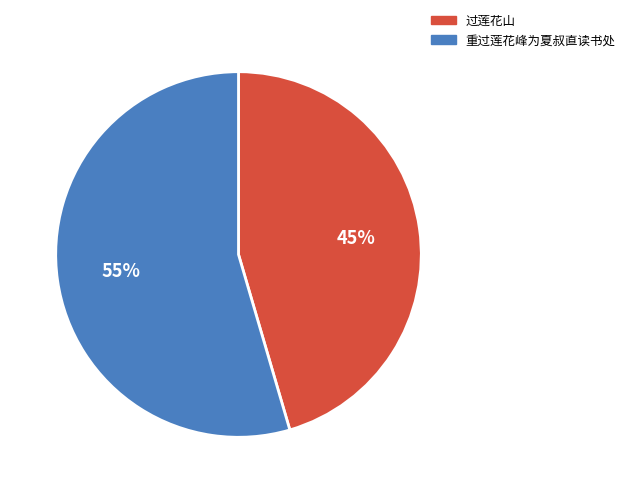

What is the ratio of the value at 重过莲花峰为夏叔直读书处 to the value at 过莲花山?

1.2